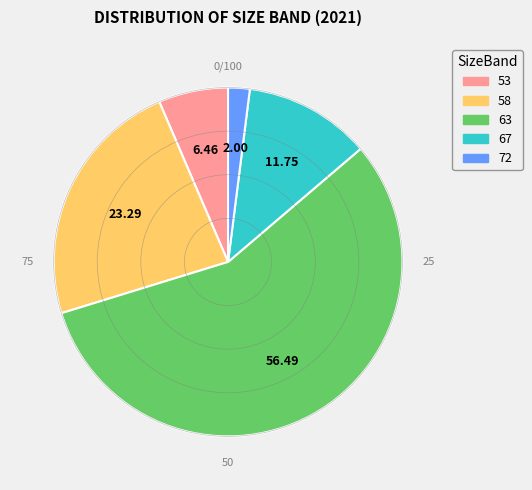

Is it true that 72 is 7% of the pie?

False